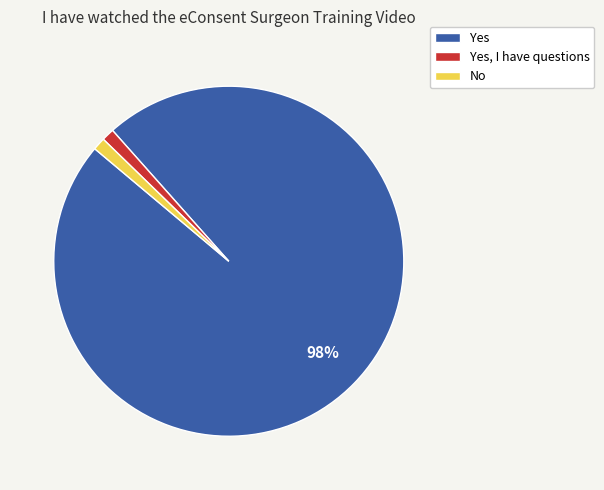

Count the number of slices in the pie.

3